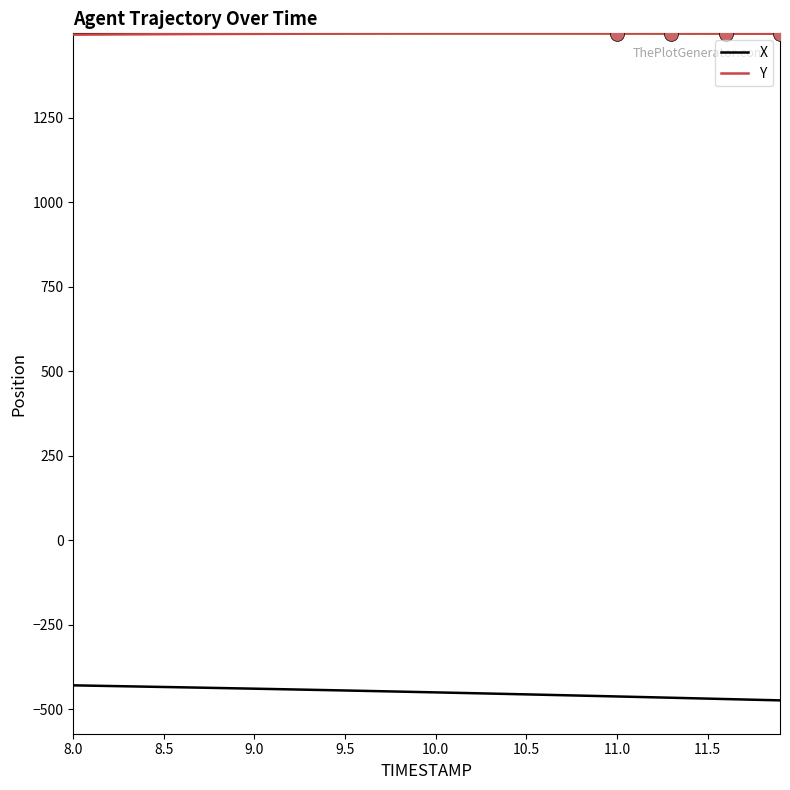

Rank the series by their maximum value, from lowest to highest.

X, Y